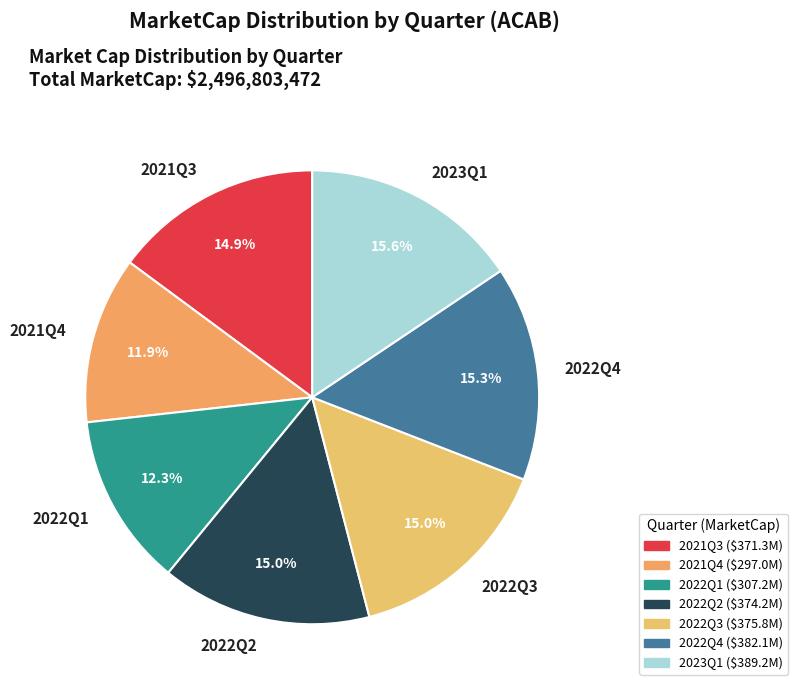

How many slices are in this pie chart?

7